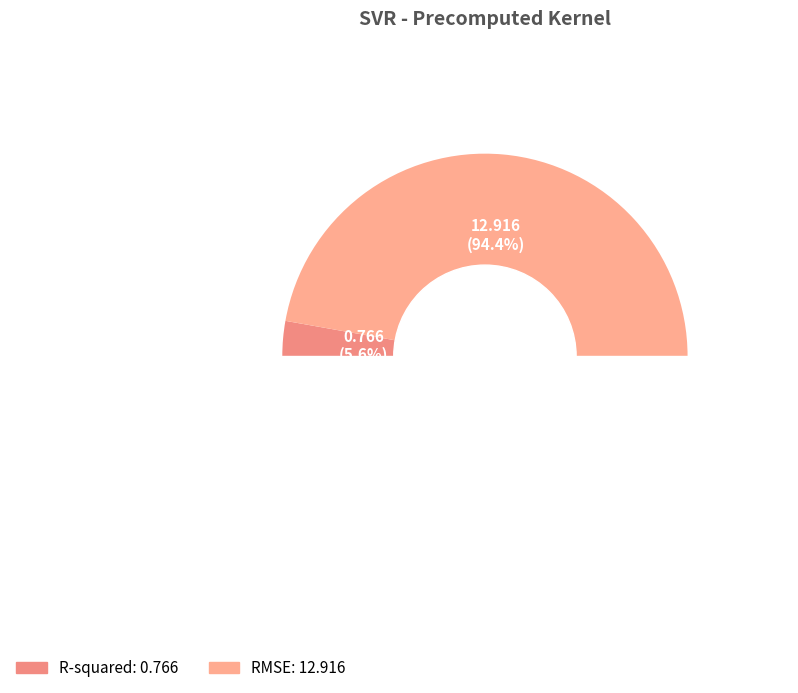

Does any single category account for the majority?

Yes